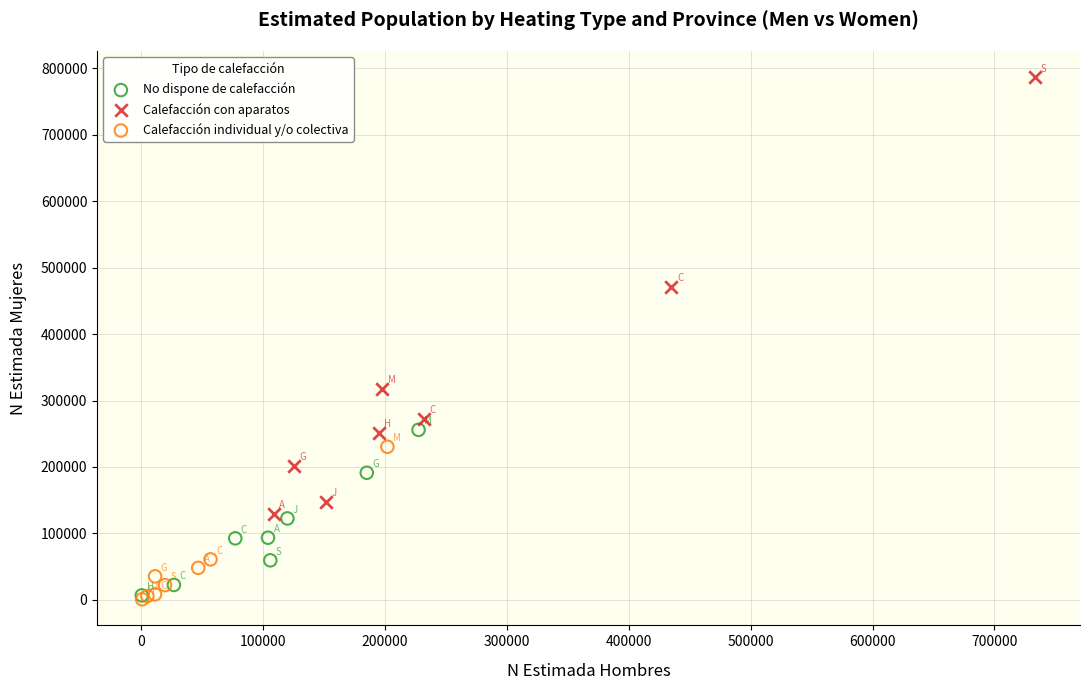

Which series reaches the maximum Y coordinate?

Calefacción con aparatos